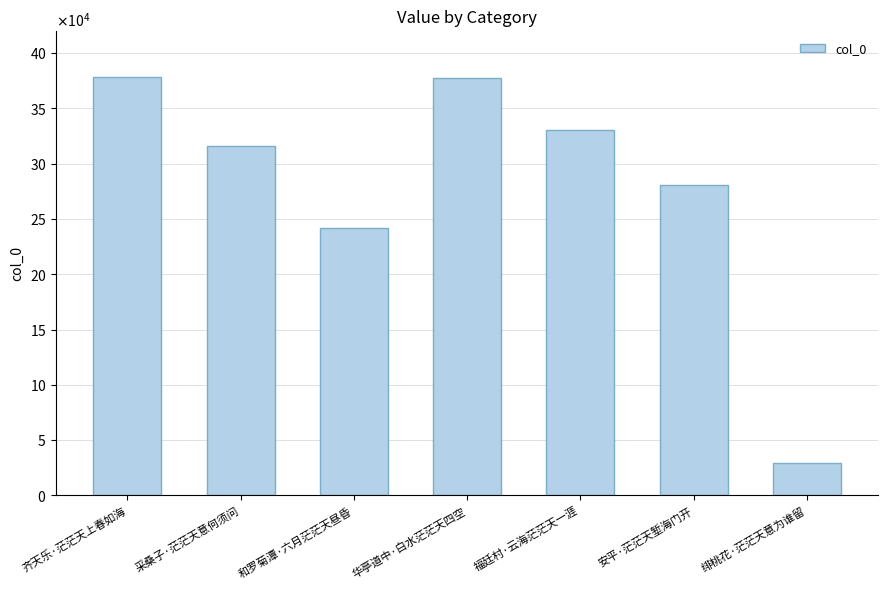

Are the bars grouped side by side (vs. stacked)?

No